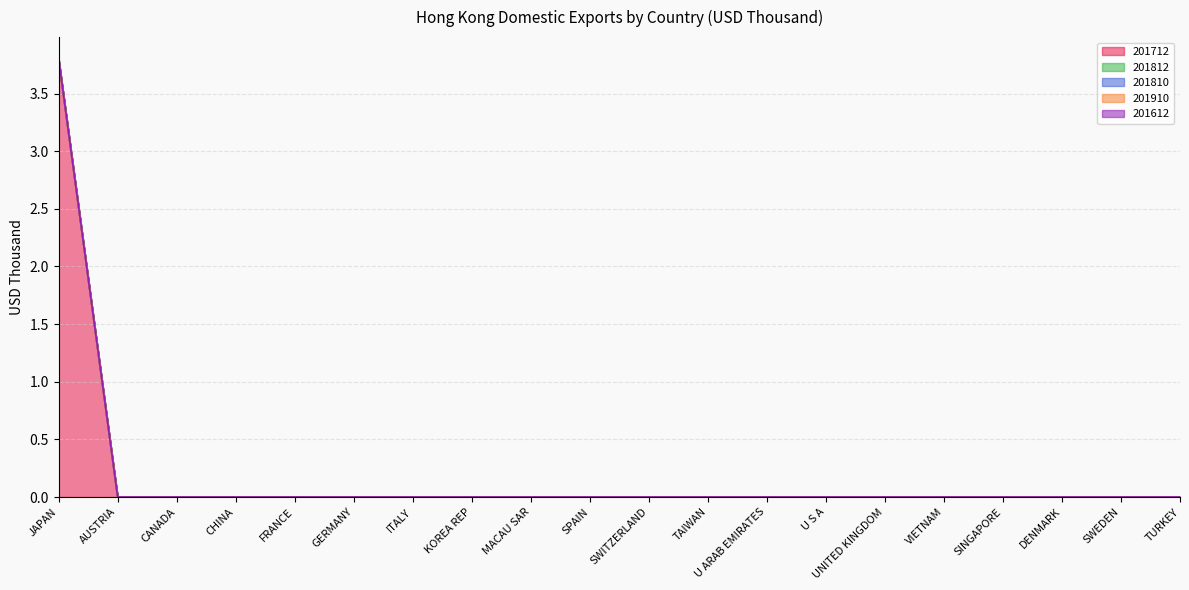

Reading left to right, list all the values displayed in this chart.

201712: 3.8	0.0	0.0	0.0	0.0	0.0	0.0	0.0	0.0	0.0	0.0	0.0	0.0	0.0	0.0	0.0	0.0	0.0	0.0	0.0
201812: 0.0	0.0	0.0	0.0	0.0	0.0	0.0	0.0	0.0	0.0	0.0	0.0	0.0	0.0	0.0	0.0	0.0	0.0	0.0	0.0
201810: 0.0	0.0	0.0	0.0	0.0	0.0	0.0	0.0	0.0	0.0	0.0	0.0	0.0	0.0	0.0	0.0	0.0	0.0	0.0	0.0
201910: 0.0	0.0	0.0	0.0	0.0	0.0	0.0	0.0	0.0	0.0	0.0	0.0	0.0	0.0	0.0	0.0	0.0	0.0	0.0	0.0
201612: 0.0	0.0	0.0	0.0	0.0	0.0	0.0	0.0	0.0	0.0	0.0	0.0	0.0	0.0	0.0	0.0	0.0	0.0	0.0	0.0